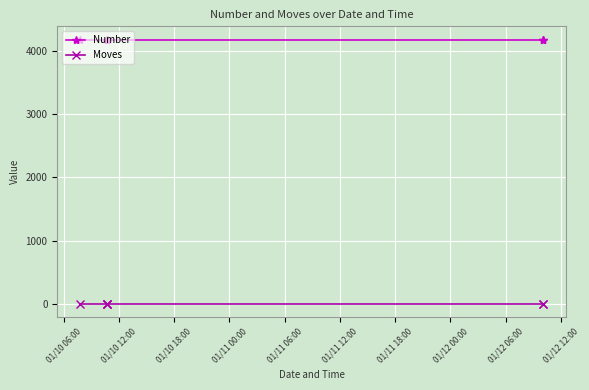

What are all the series names shown in the legend?

Number, Moves